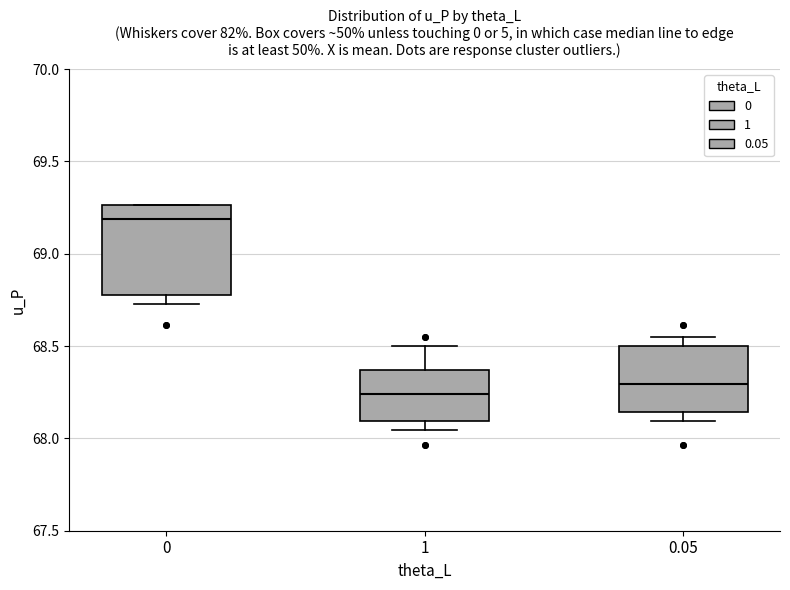

Which box is the tallest, from its lower edge to its upper edge?

0